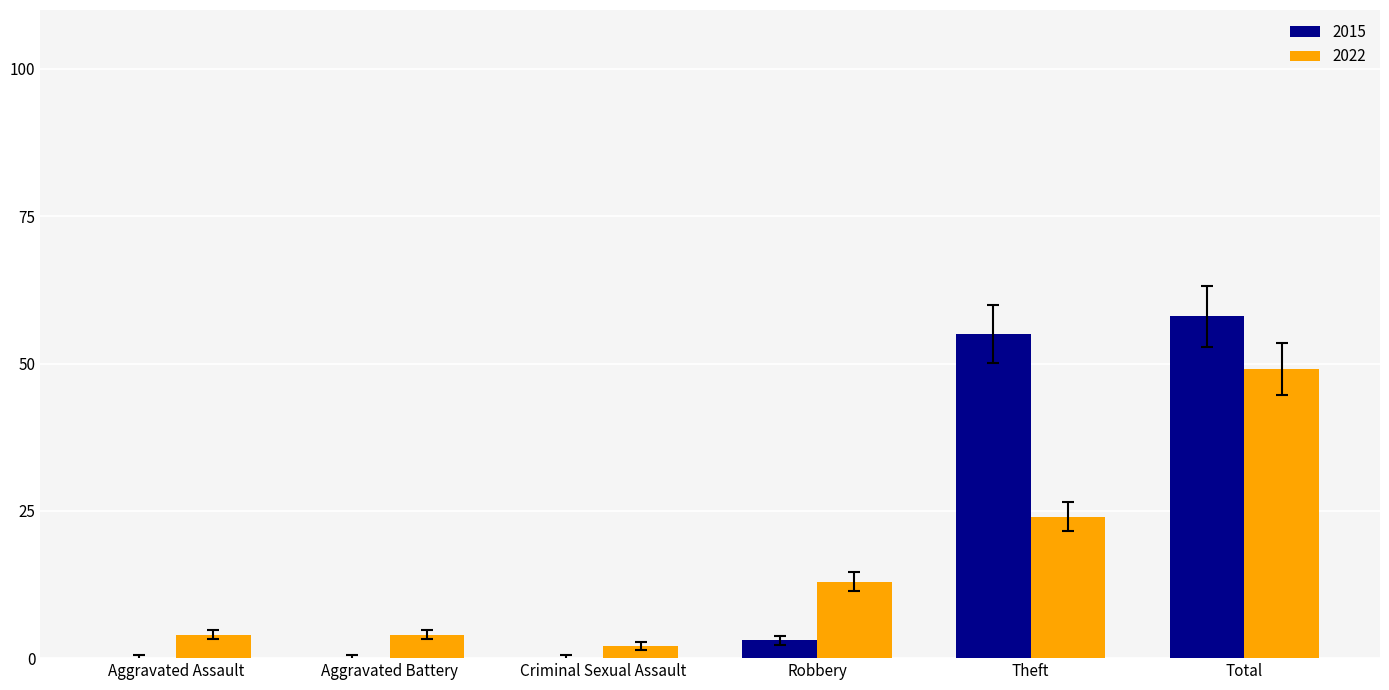

At which category does the chart reach its peak across all series?

Total